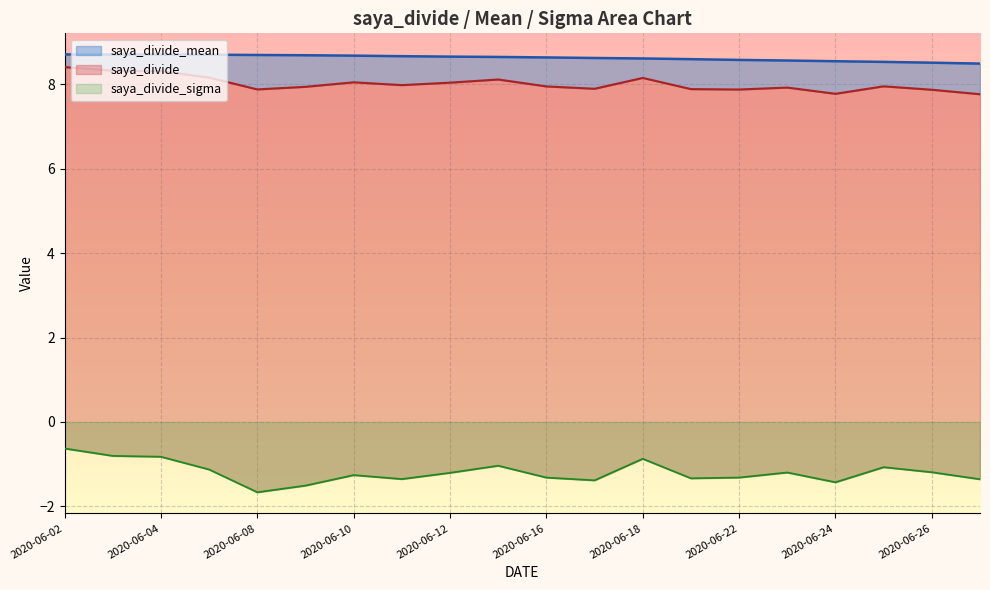

Which series has the widest spread of values?

saya_divide_sigma